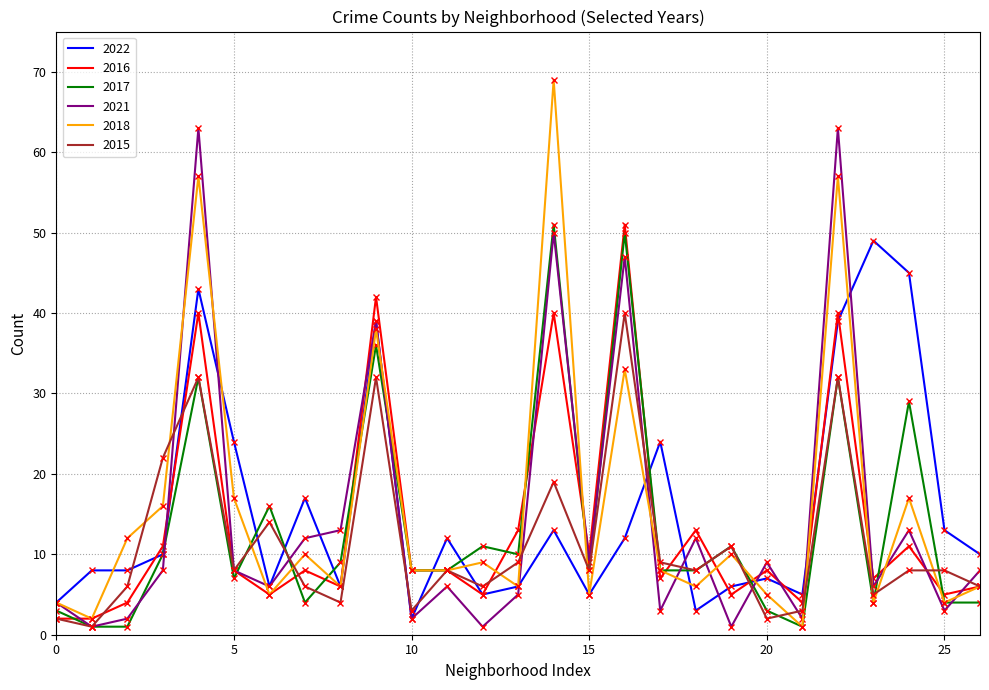

The 2016 series shows 3 at 10. True or false?

False